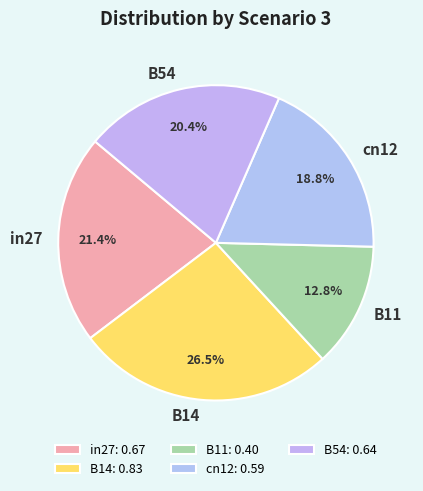

Count the number of slices in the pie.

5